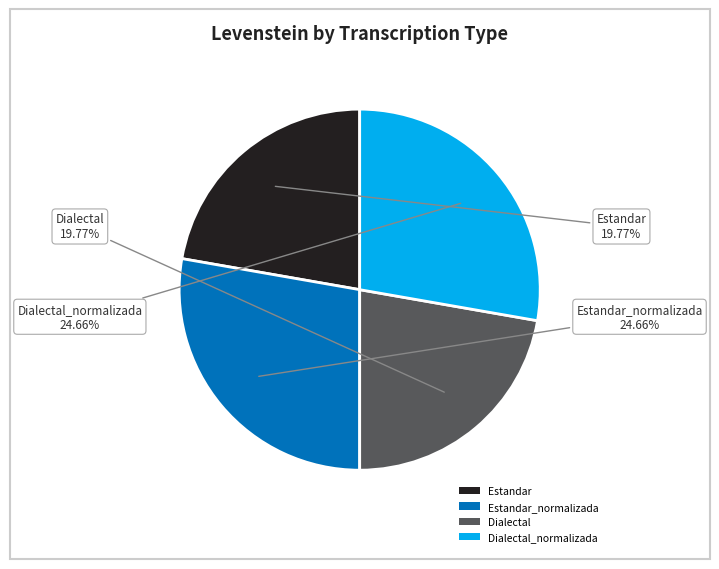

What is the smallest slice in the pie chart?

Estandar